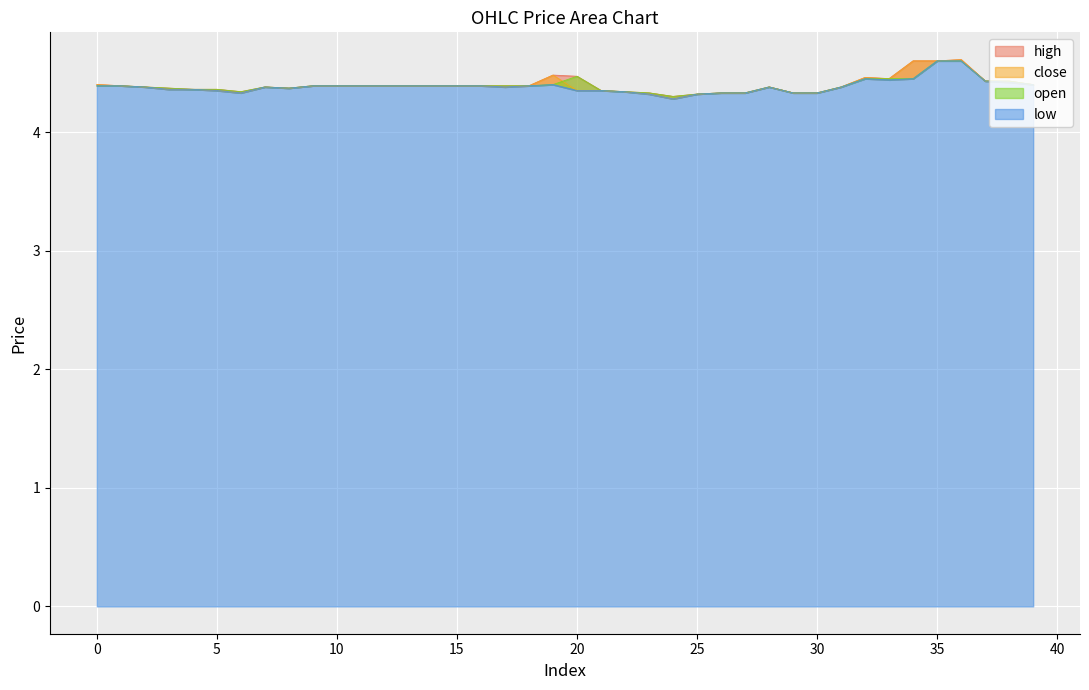

Reading left to right, what are all the values shown in this chart?

close: 4.4	4.4	4.4	4.4	4.4	4.3	4.3	4.4	4.4	4.4	4.4	4.4	4.4	4.4	4.4	4.4	4.4	4.4	4.4	4.5	4.3	4.3	4.3	4.3	4.3	4.3	4.3	4.3	4.4	4.3	4.3	4.4	4.5	4.5	4.6	4.6	4.6	4.4	4.4	4.4
open: 4.4	4.4	4.4	4.4	4.4	4.4	4.3	4.4	4.4	4.4	4.4	4.4	4.4	4.4	4.4	4.4	4.4	4.4	4.4	4.4	4.5	4.3	4.3	4.3	4.3	4.3	4.3	4.3	4.4	4.3	4.3	4.4	4.5	4.5	4.5	4.6	4.6	4.4	4.4	4.4
high: 4.4	4.4	4.4	4.4	4.4	4.4	4.3	4.4	4.4	4.4	4.4	4.4	4.4	4.4	4.4	4.4	4.4	4.4	4.4	4.5	4.5	4.3	4.3	4.3	4.3	4.3	4.3	4.3	4.4	4.3	4.3	4.4	4.5	4.5	4.6	4.6	4.6	4.4	4.4	4.4
low: 4.4	4.4	4.4	4.4	4.4	4.3	4.3	4.4	4.4	4.4	4.4	4.4	4.4	4.4	4.4	4.4	4.4	4.4	4.4	4.4	4.3	4.3	4.3	4.3	4.3	4.3	4.3	4.3	4.4	4.3	4.3	4.4	4.5	4.4	4.5	4.6	4.6	4.4	4.4	4.4